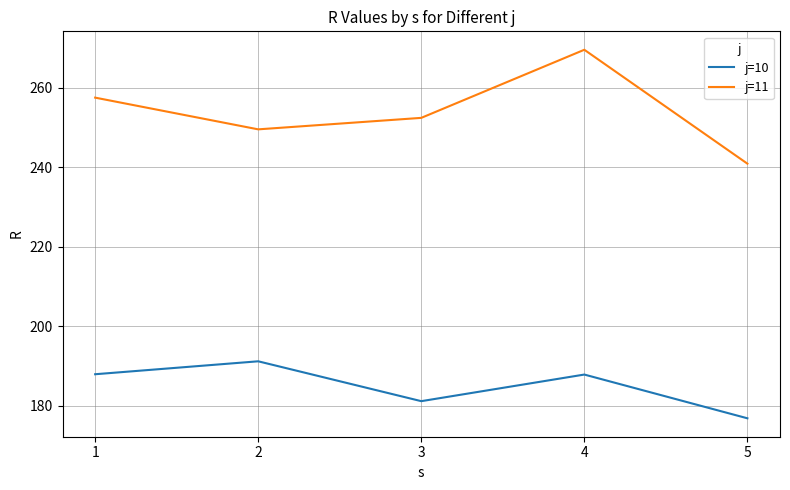

At which category does j=10 reach its first local peak?

2